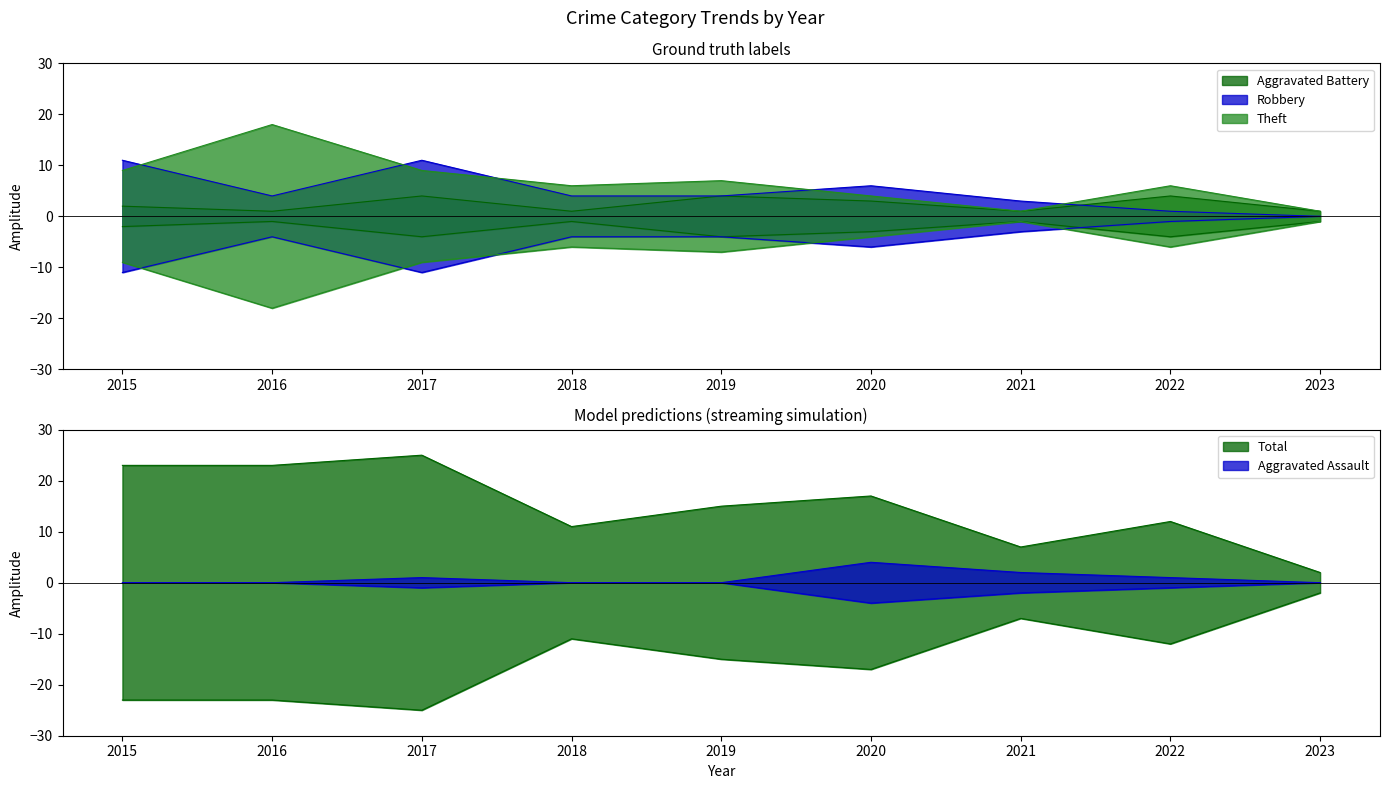

Between 2018 and 2020, which series saw the biggest shift?

Total